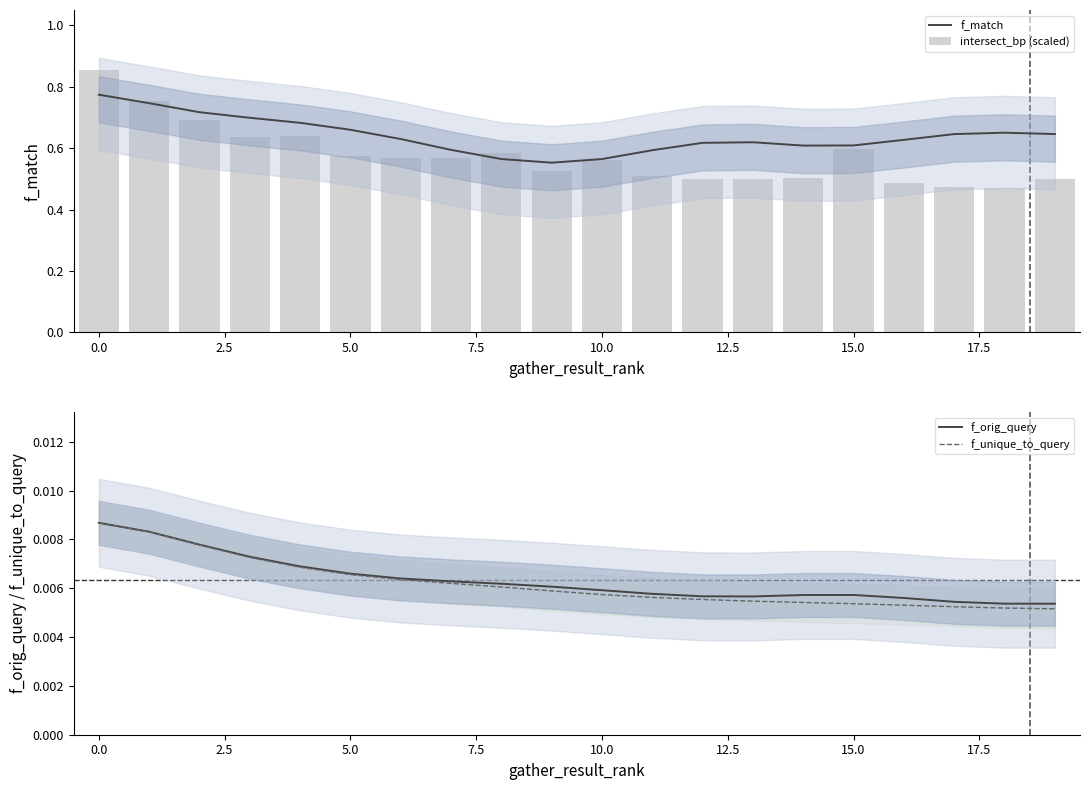

Reading right to left, transcribe all the data shown in this chart.

f_match: 0.6	0.7	0.6	0.6	0.6	0.6	0.6	0.6	0.6	0.6	0.6	0.6	0.6	0.6	0.7	0.7	0.7	0.7	0.7	0.8
intersect_bp (scaled): 0.5	0.5	0.5	0.5	0.6	0.5	0.5	0.5	0.5	0.6	0.5	0.6	0.6	0.6	0.6	0.6	0.6	0.7	0.8	0.9
f_orig_query: 0.0	0.0	0.0	0.0	0.0	0.0	0.0	0.0	0.0	0.0	0.0	0.0	0.0	0.0	0.0	0.0	0.0	0.0	0.0	0.0
f_unique_to_query: 0.0	0.0	0.0	0.0	0.0	0.0	0.0	0.0	0.0	0.0	0.0	0.0	0.0	0.0	0.0	0.0	0.0	0.0	0.0	0.0